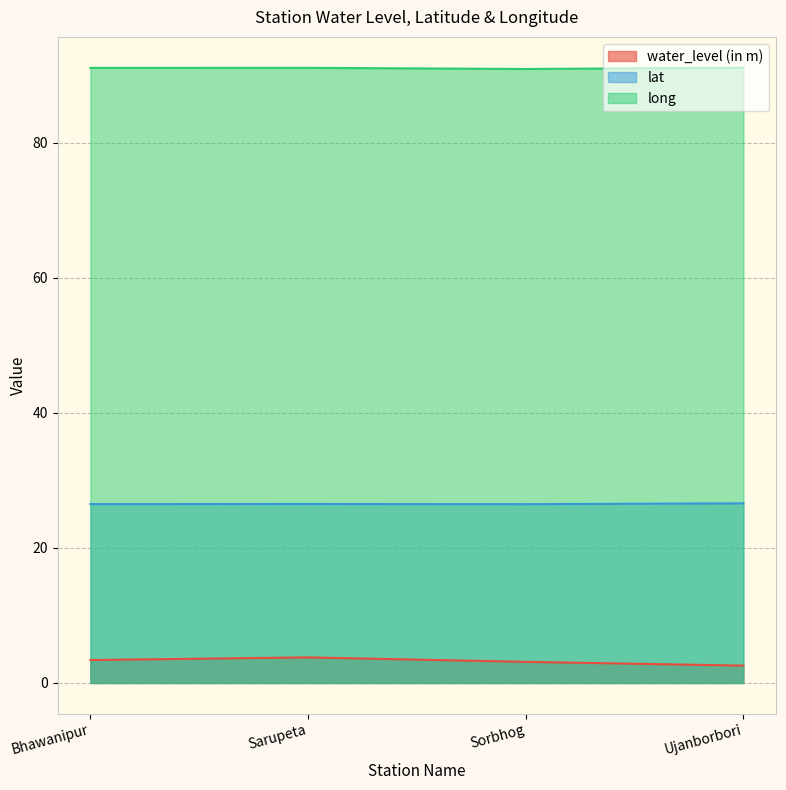

Which series has the largest total across all categories?

long